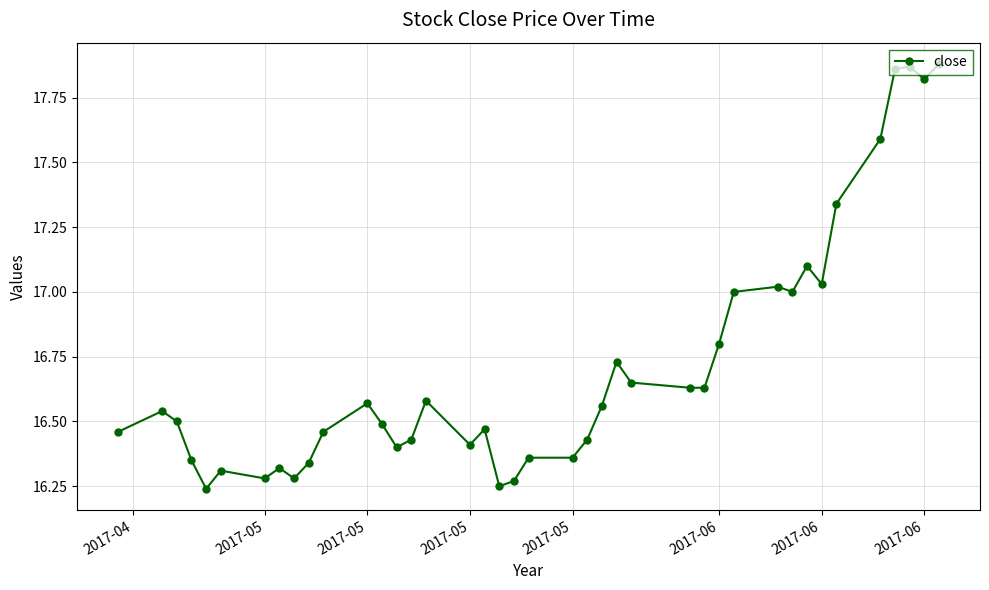

What is the difference between the maximum and minimum values?

1.6